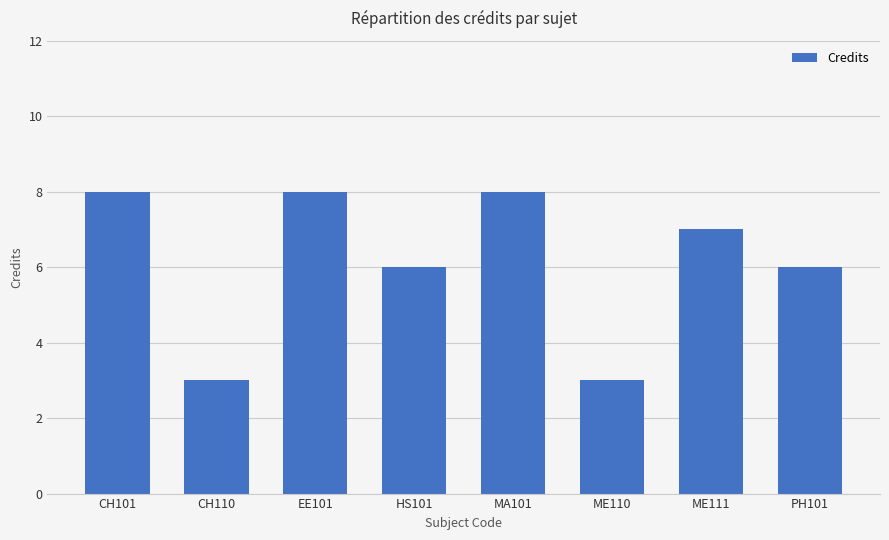

Count the values in the range 6 to 8.

6